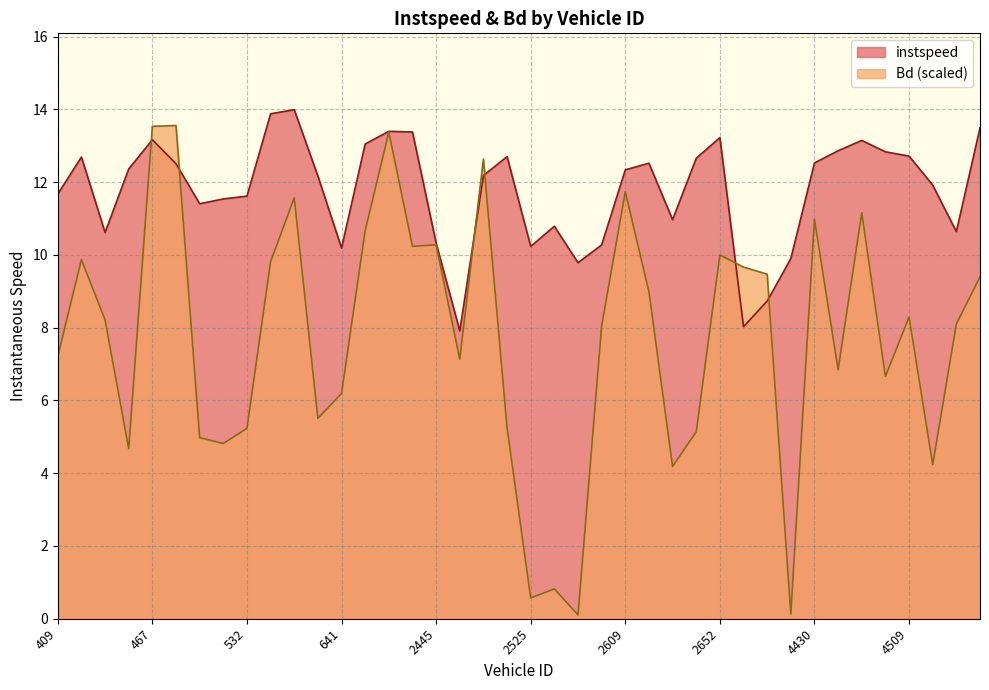

What position from the right is 425.0?

39